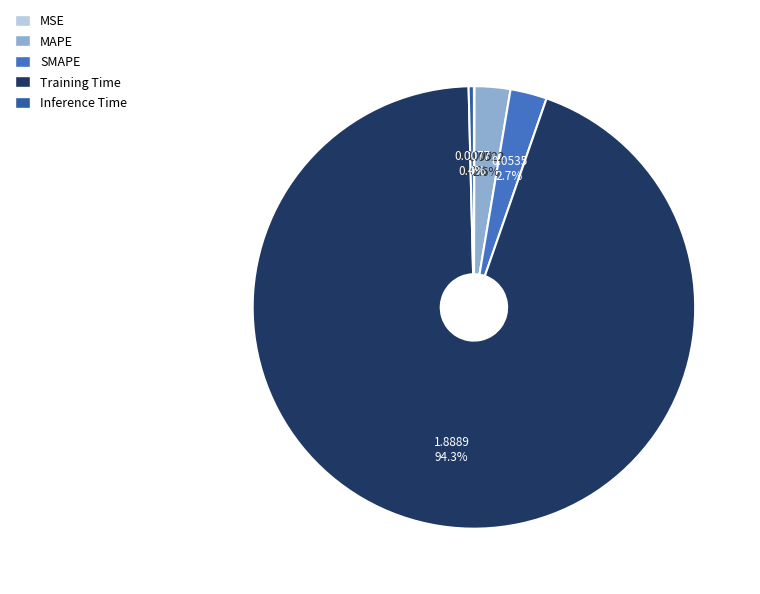

Combined, what portion of the pie is SMAPE and Inference Time?

3.1%